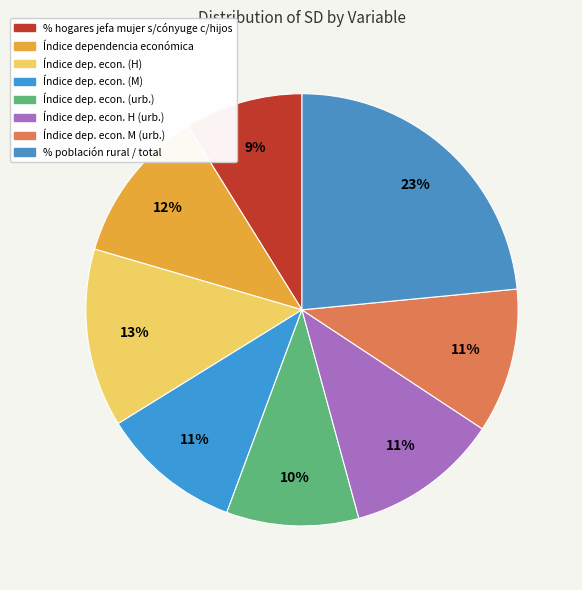

Which has a higher value, Índice dep. econ. M (urb.) or % población rural / total?

% población rural / total